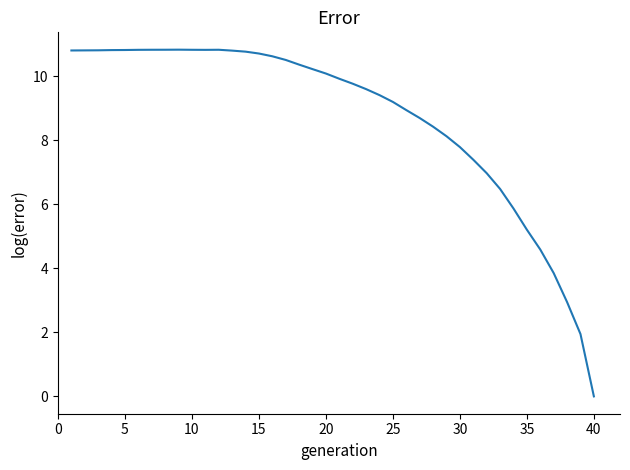

What is the greatest value displayed?

10.8